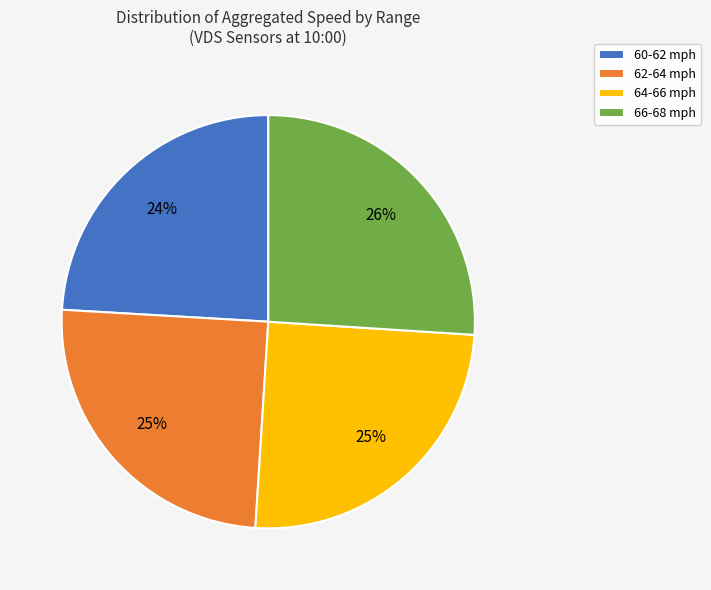

Which slice is the largest?

66-68 mph